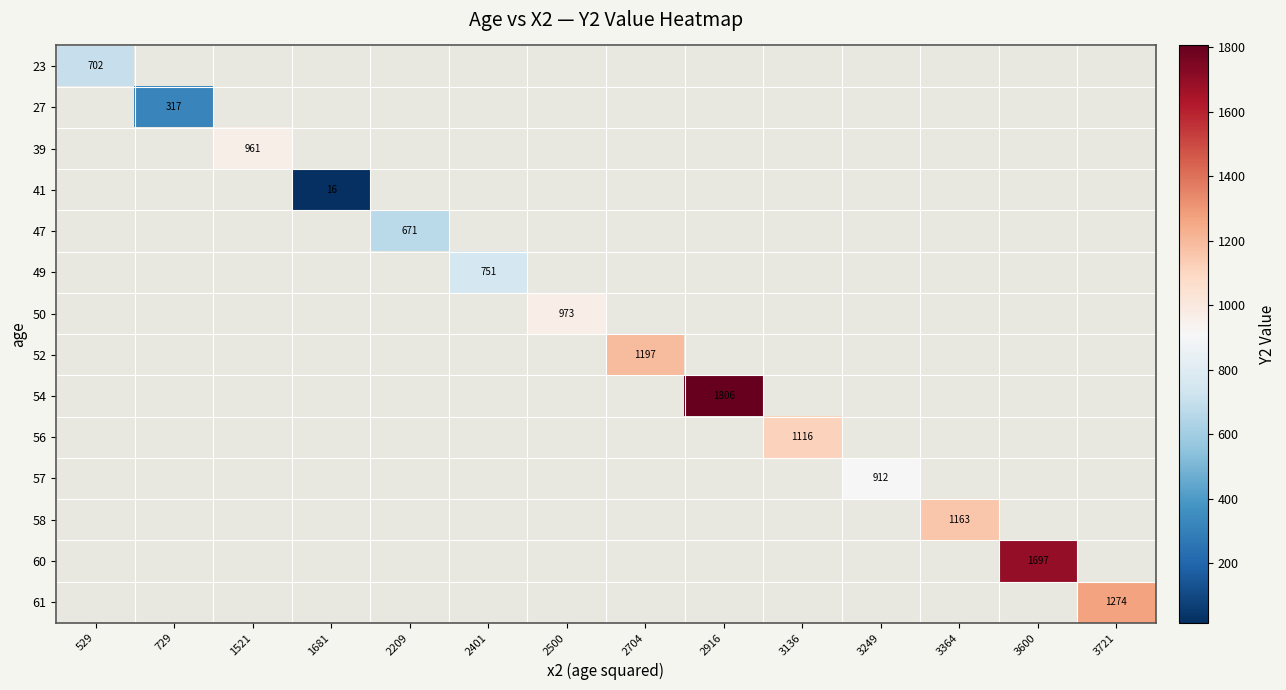

True or false: 52 has a value of 2071.2 at 2704.

False